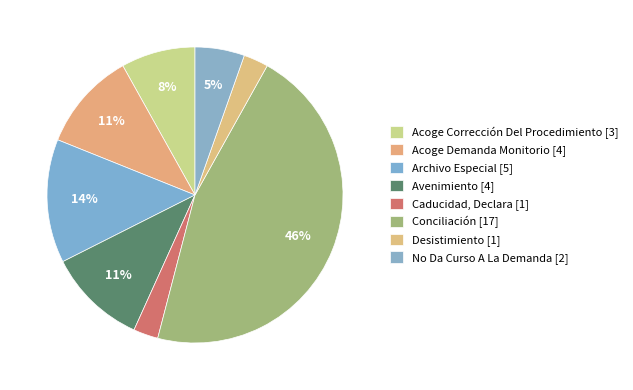

Does Desistimiento account for over 50% of the chart?

No